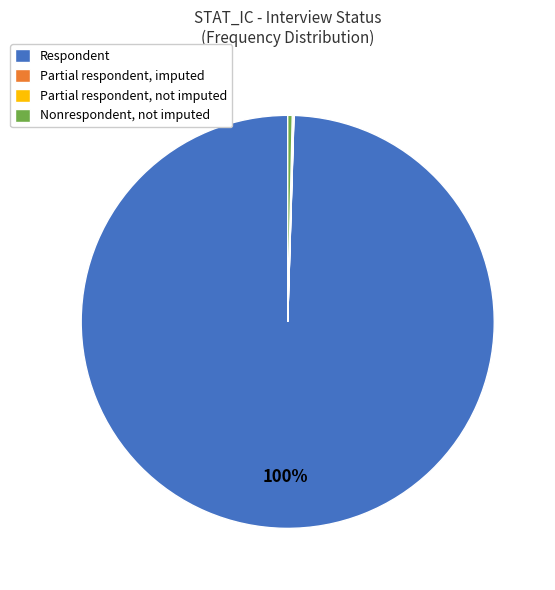

To the nearest percent, what portion does Respondent represent?

100%